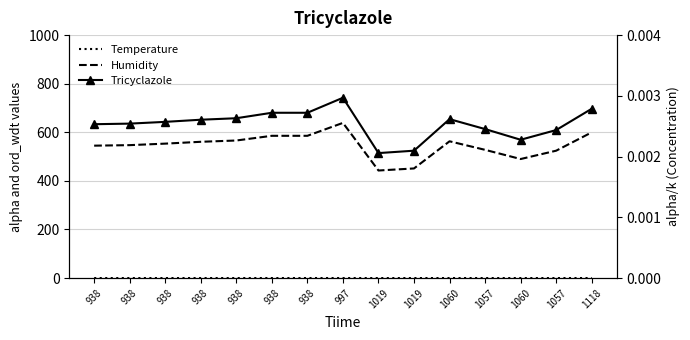

Reading left to right, list all the values displayed in this chart.

alpha (Humidity %): 938=545.0	938=547.2	938=553.4	938=561.0	938=566.3	938=585.6	938=585.6	997=638.7	1019=442.8	1019=451.2	1060=563.0	1057=527.8	1060=490.0	1057=524.3	1118=599.8
ord_wdt (Temperature): 938=0.3	938=0.3	938=0.3	938=0.3	938=0.3	938=0.3	938=0.3	997=0.3	1019=0.2	1019=0.2	1060=0.3	1057=0.2	1060=0.2	1057=0.2	1118=0.3
alpha/k (Tricyclazole): 938=0.0	938=0.0	938=0.0	938=0.0	938=0.0	938=0.0	938=0.0	997=0.0	1019=0.0	1019=0.0	1060=0.0	1057=0.0	1060=0.0	1057=0.0	1118=0.0